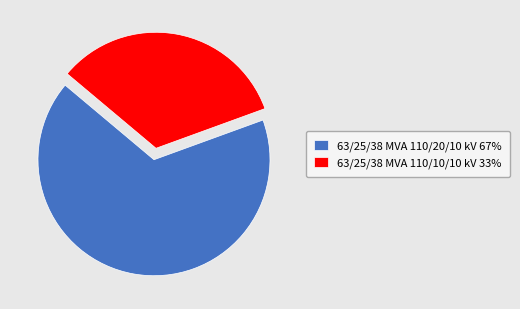

Is it true that 63/25/38 MVA 110/20/10 kV is 67% of the pie?

True